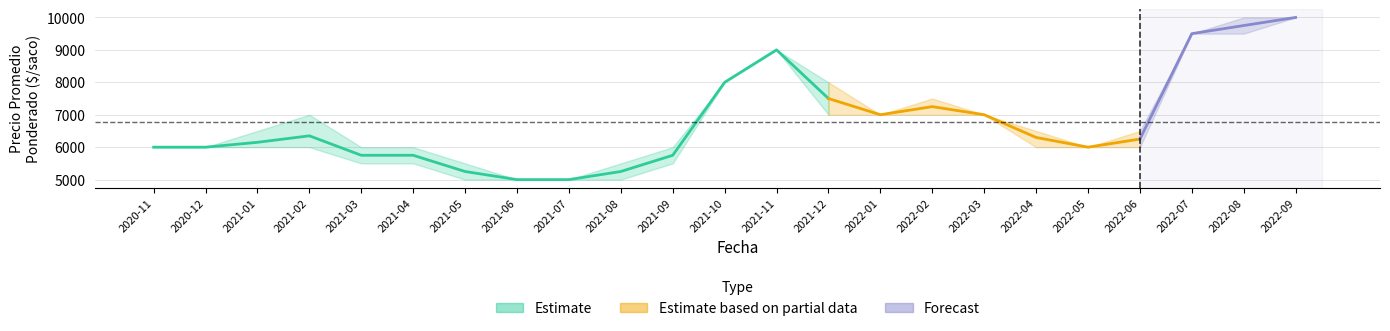

Between 2021-03 and 2022-07, which is larger?

2022-07